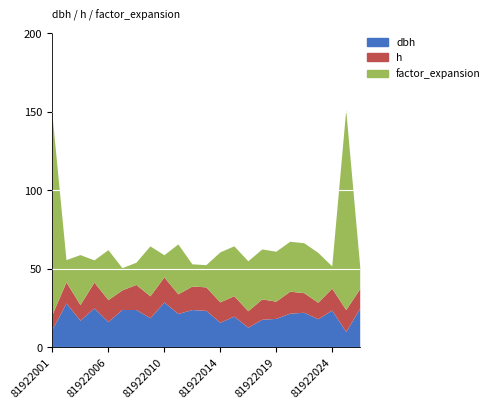

What is the difference between the highest and lowest values at 81922014?

18.8